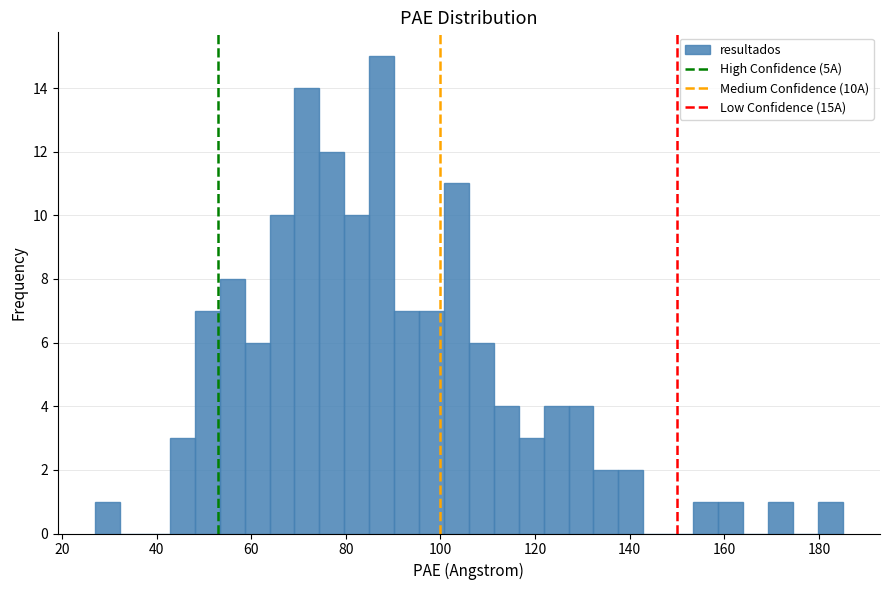

Read against the x-axis, roughly where is the centre of the tallest bar?

88